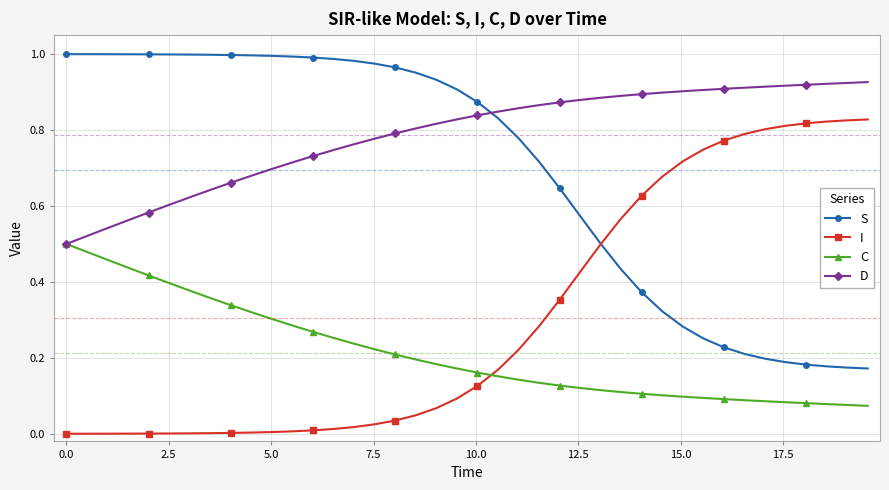

How many lines are shown in the chart?

4